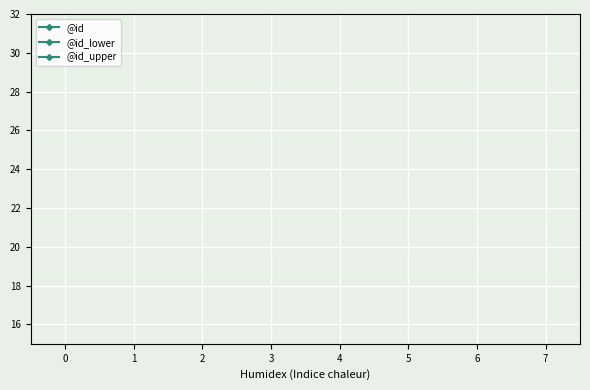

Does the chart display data point markers on the line(s)?

Yes